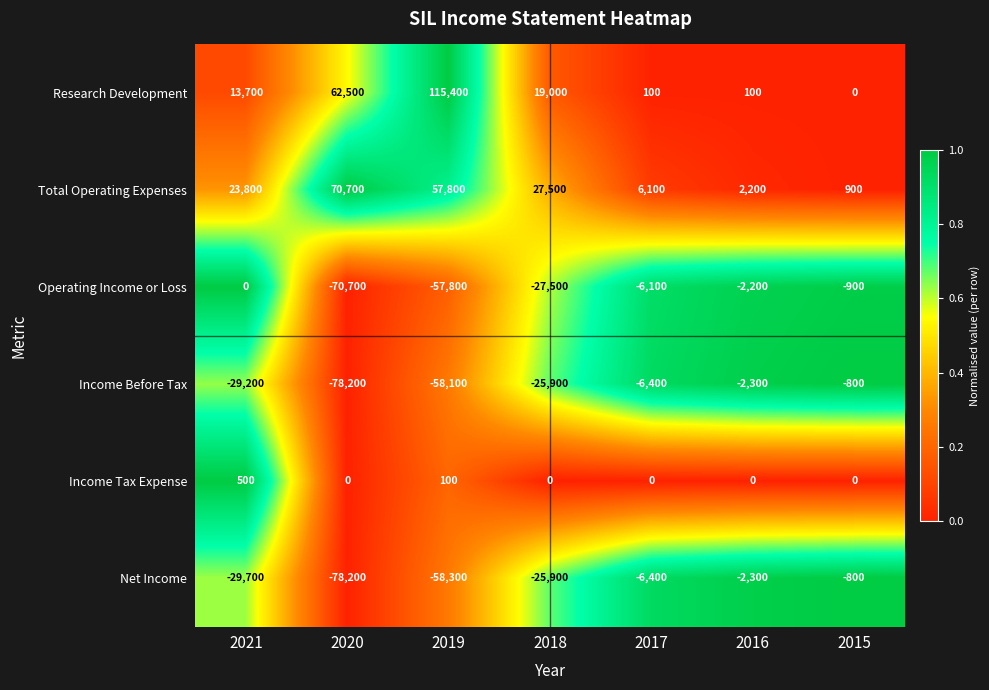

The value of Net Income at 2015 is -800. True or false?

True